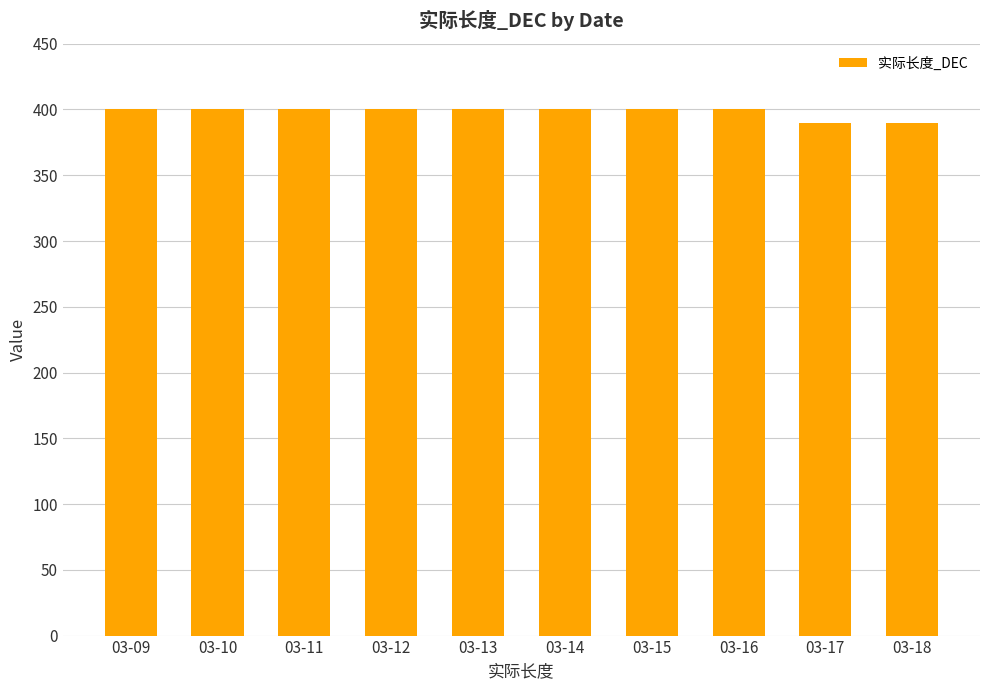

What is the ratio of the value at 03-15 to the value at 03-09?

1.0